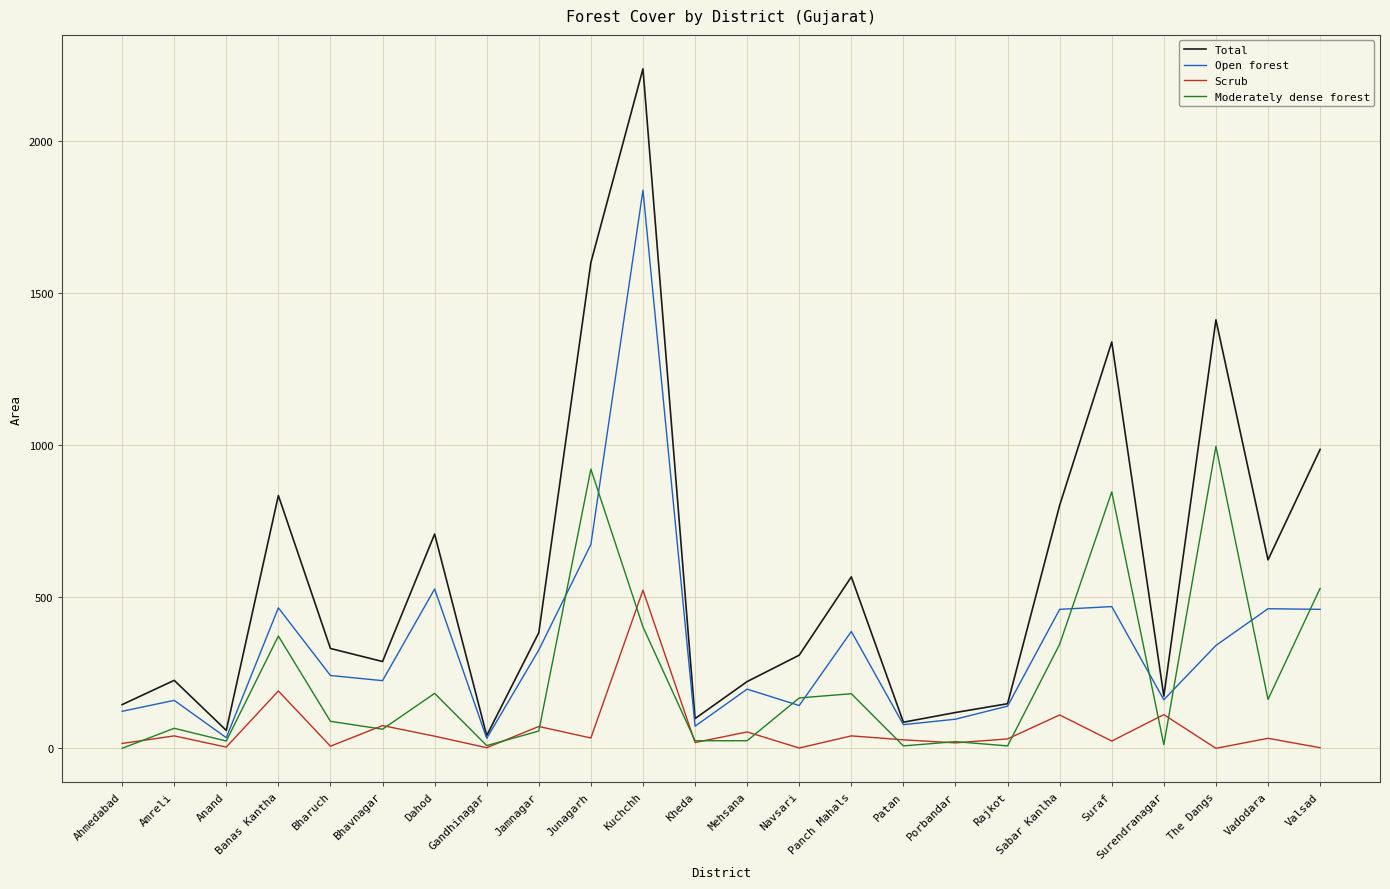

Is the value of Total at Dahod greater than the value of Open forest at Banas Kantha?

Yes